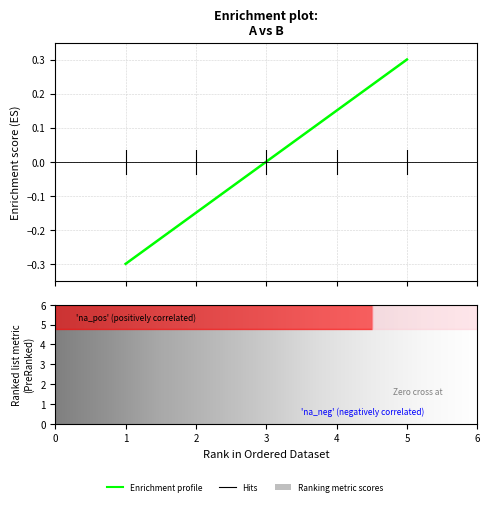

What is the maximum value shown in the chart?

0.3